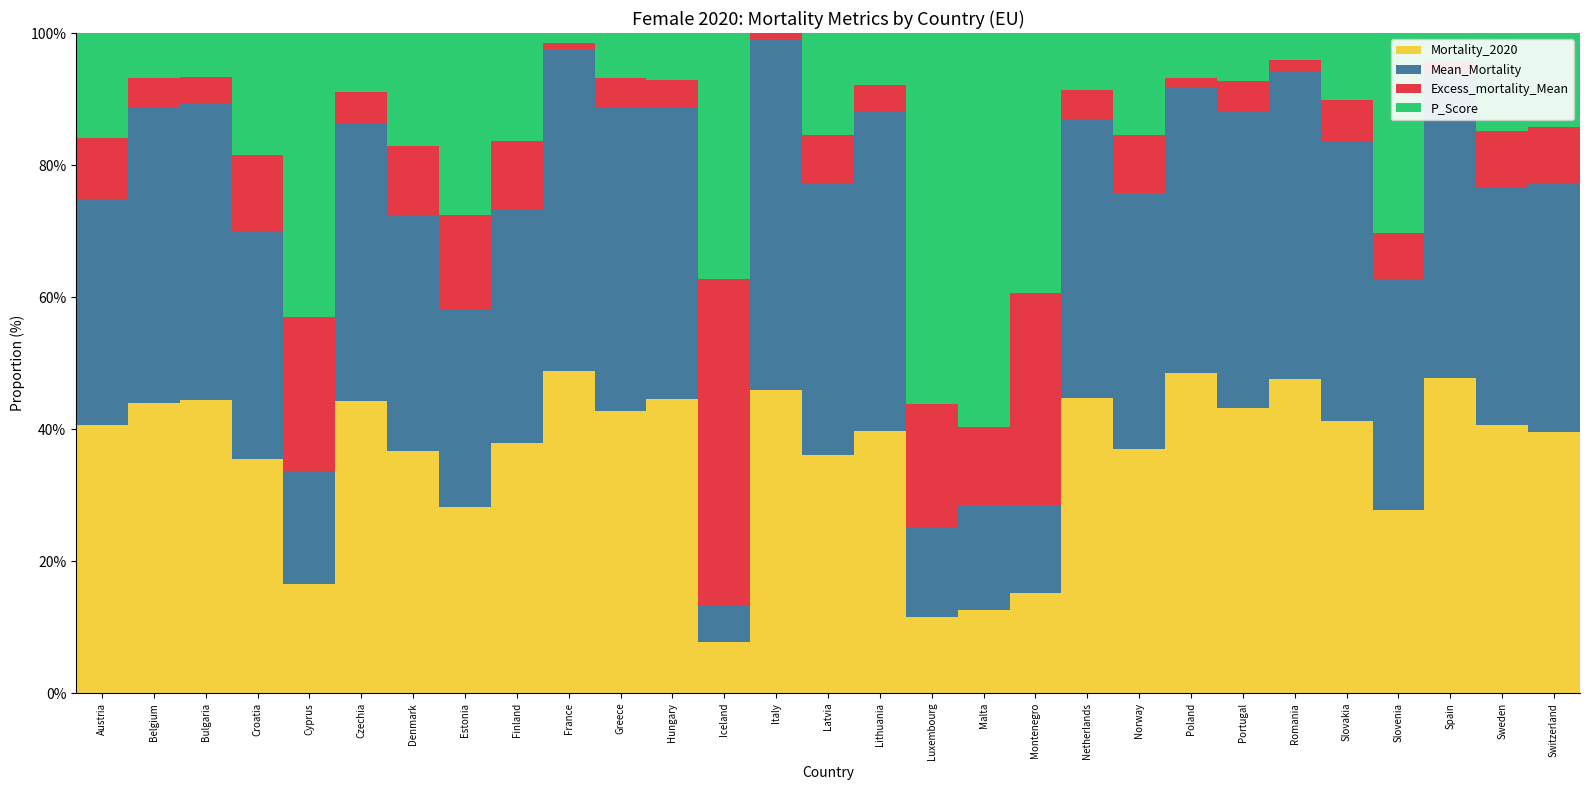

The Mortality_2020 series shows 37.8 at Finland. True or false?

True